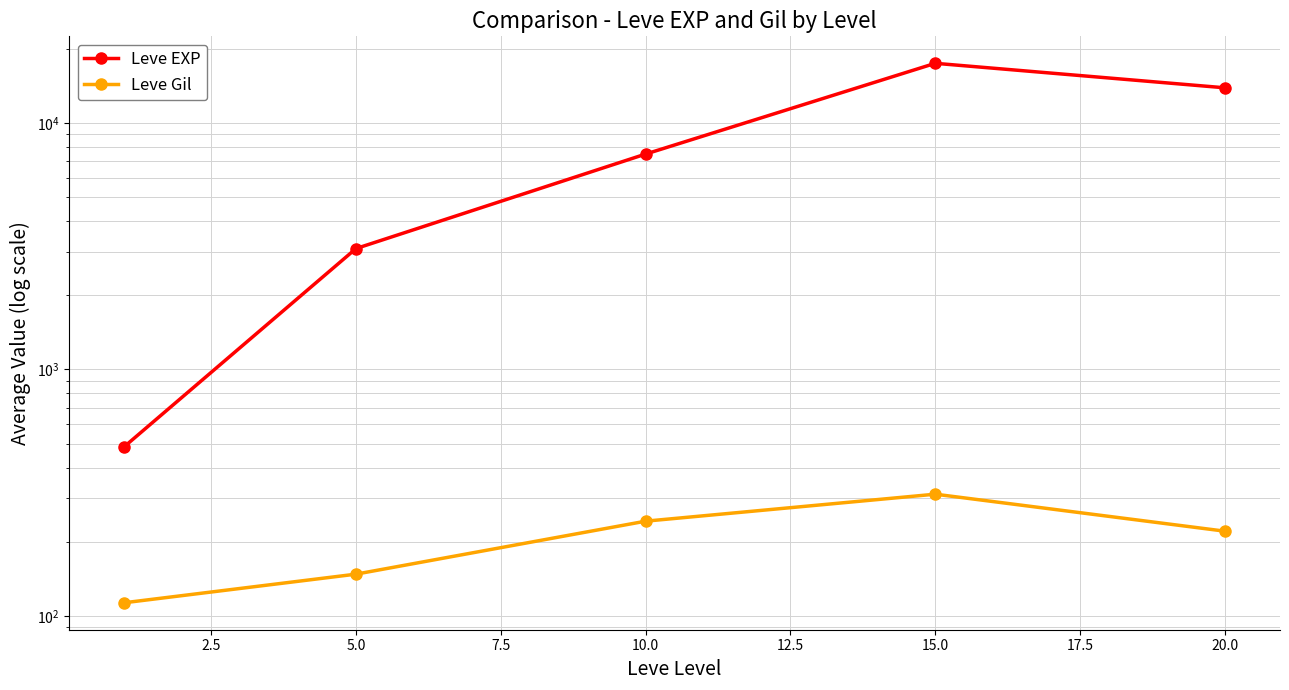

True or false: Leve Gil and Leve EXP intersect in this chart.

False